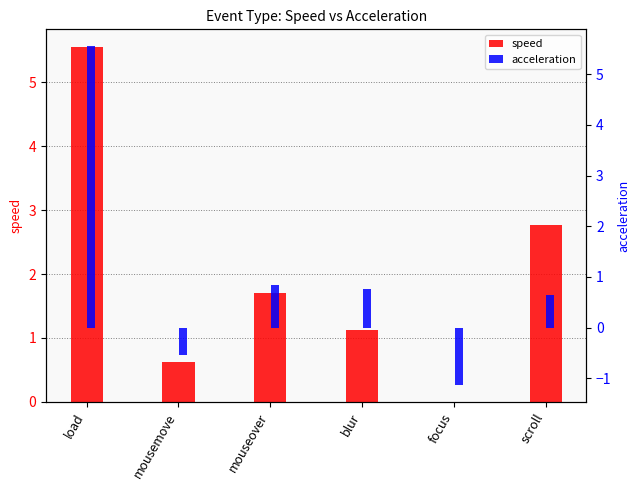

What position from the right is focus?

2